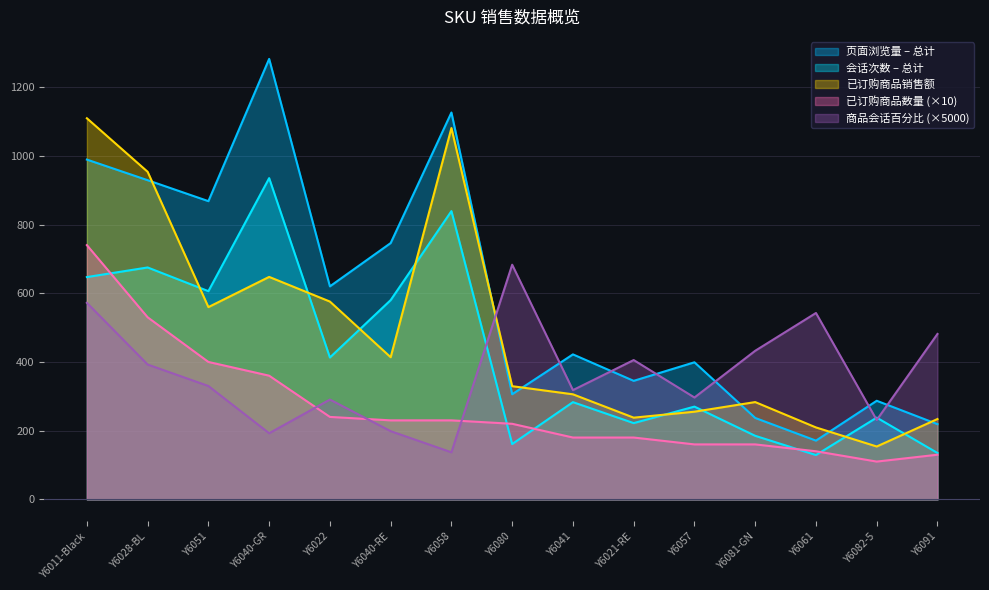

At which label is 已订购商品销售额 closest to 631?

Y6040-GR